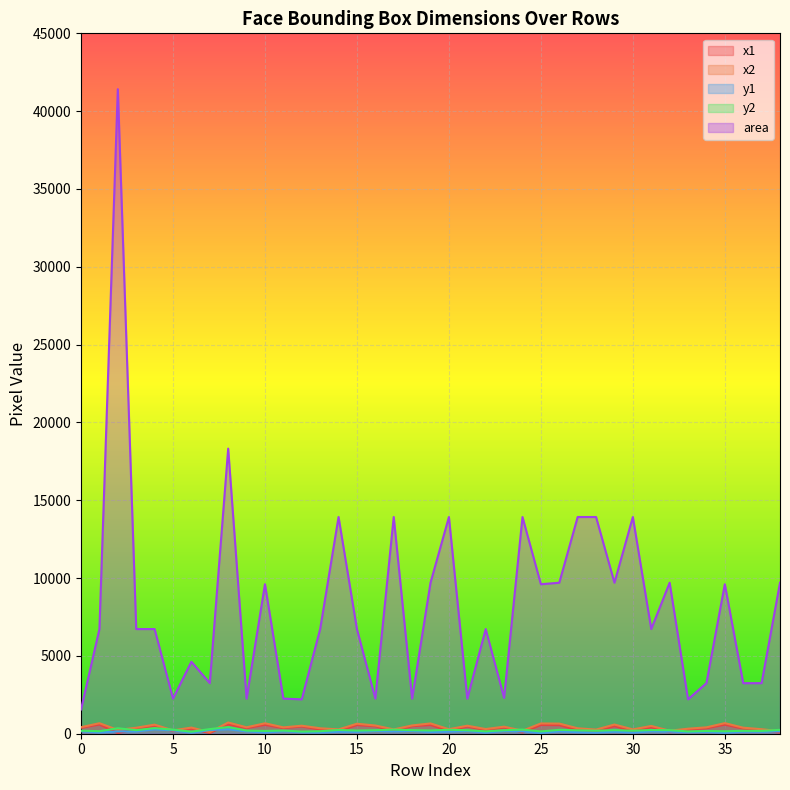

True or false: x2 and area cross at least once.

False